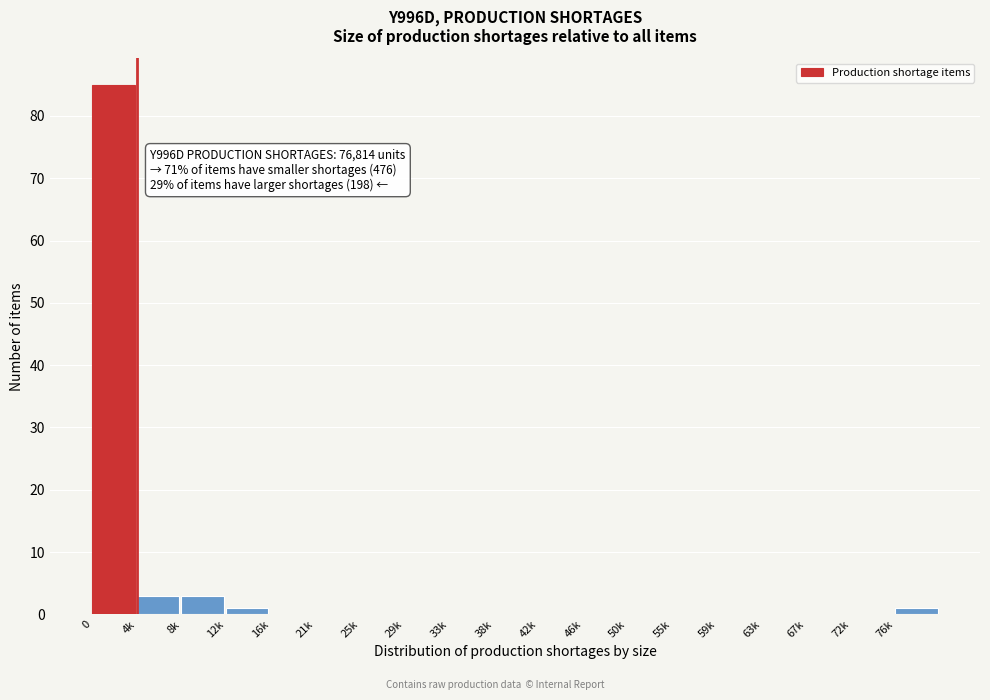

Reading left to right, extract all data points from this chart.

0=85	4k=3	8k=3	12k=1	16k=0	21k=0	25k=0	29k=0	33k=0	38k=0	42k=0	46k=0	50k=0	55k=0	59k=0	63k=0	67k=0	72k=0	76k=1